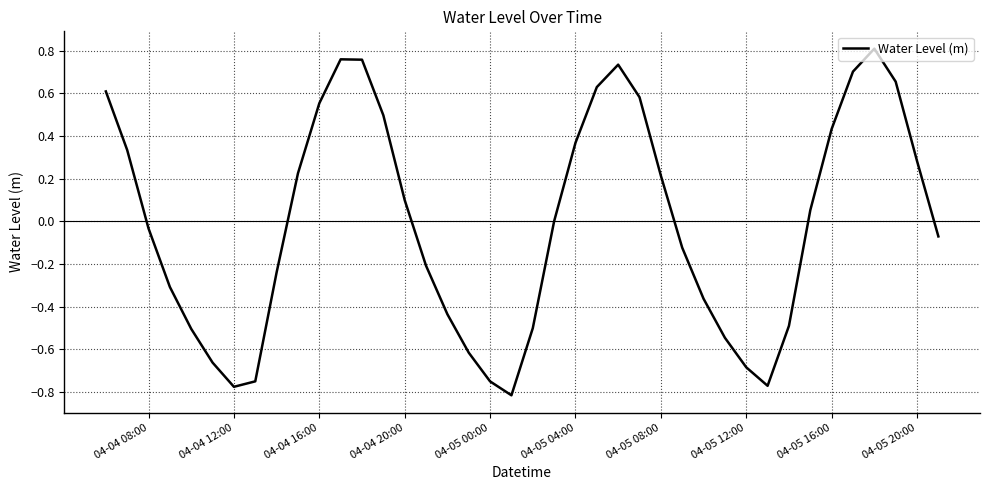

What is the difference between the maximum and minimum values?

1.6